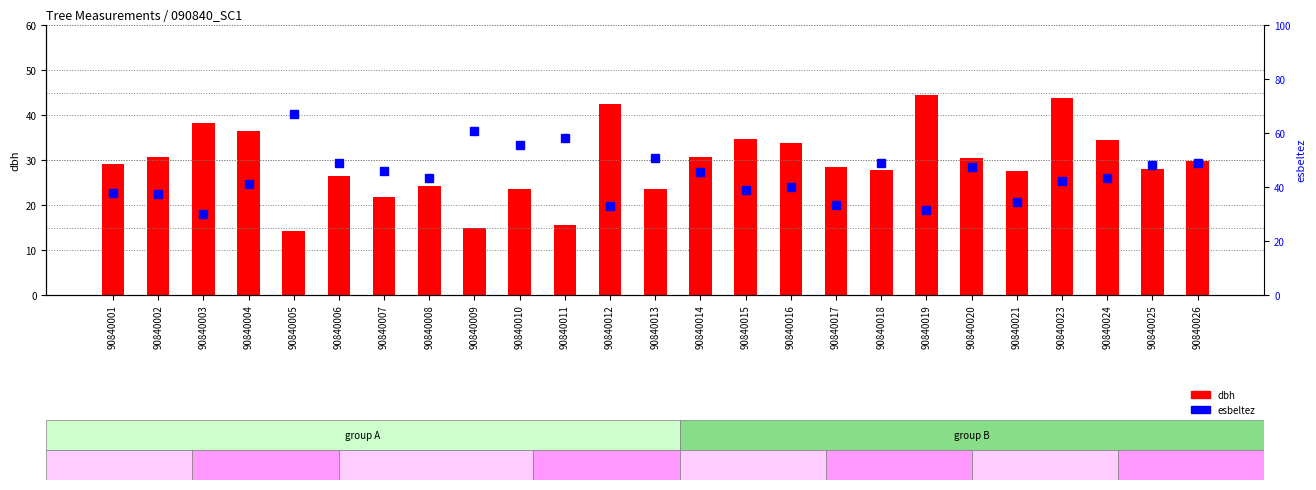

Which category has the highest value across all series?

90840005